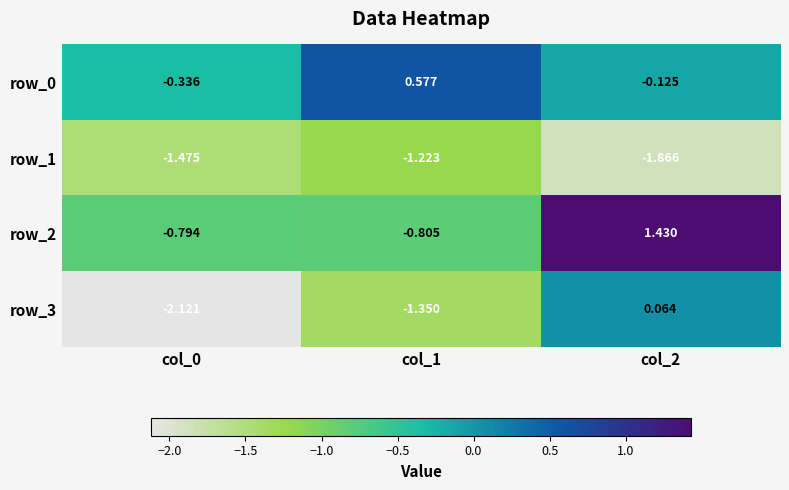

What is the total value across all series at col_2?

-0.5